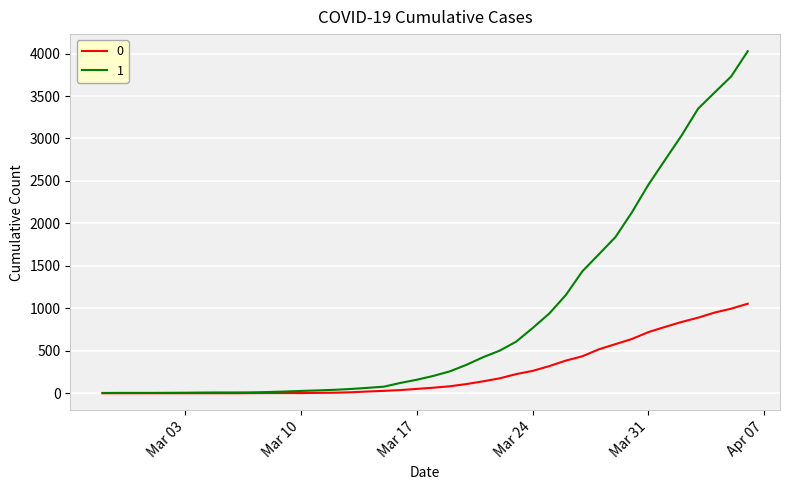

List the series in order of their peak value, highest first.

1, 0